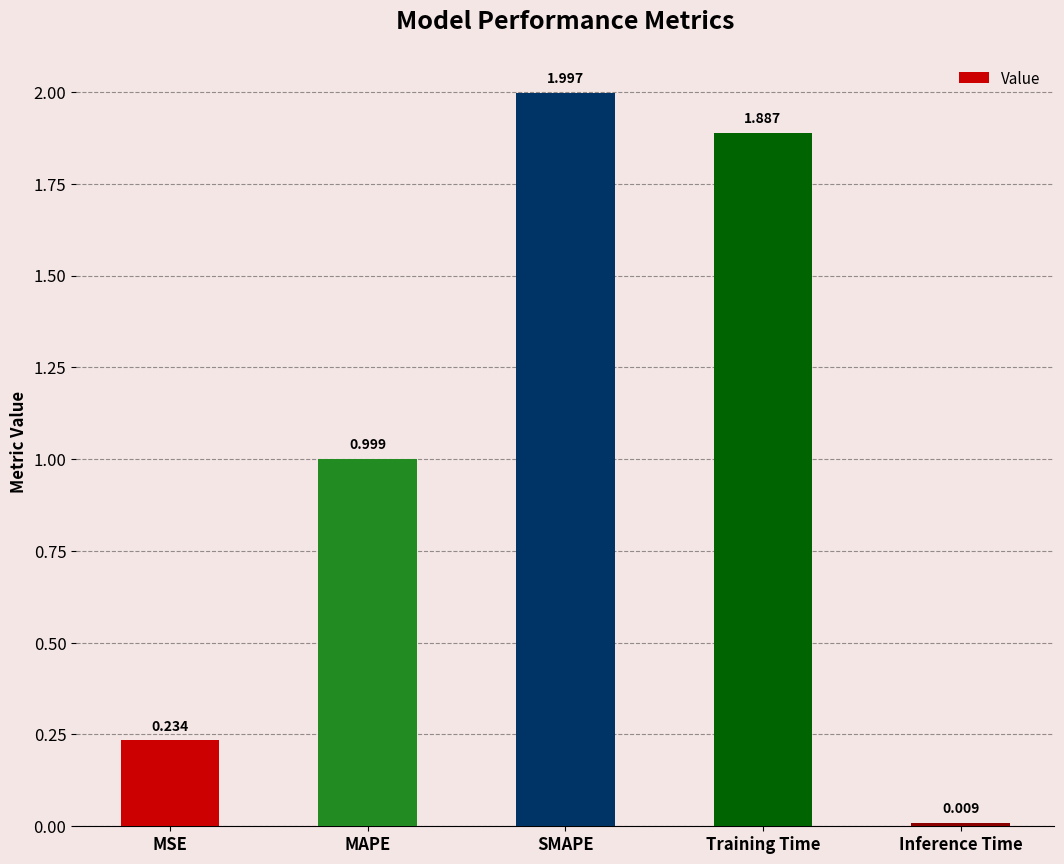

What is the difference between the values at MAPE and Inference Time?

1.0